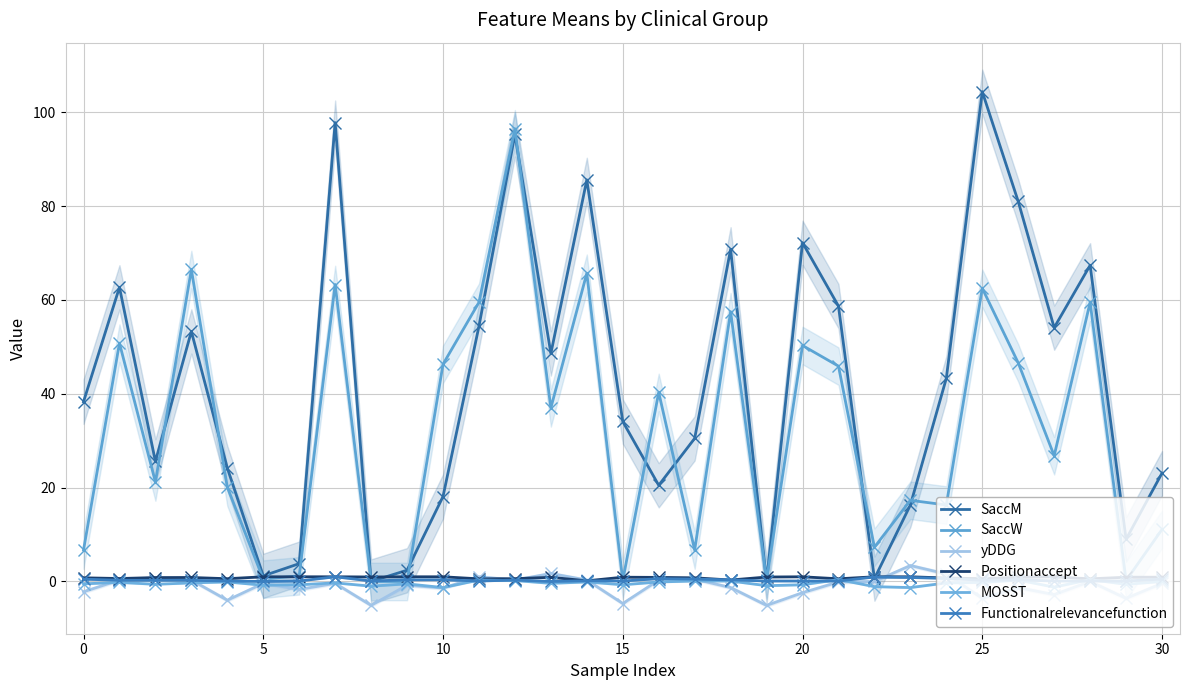

At how many categories does at least one series exceed 72?

6